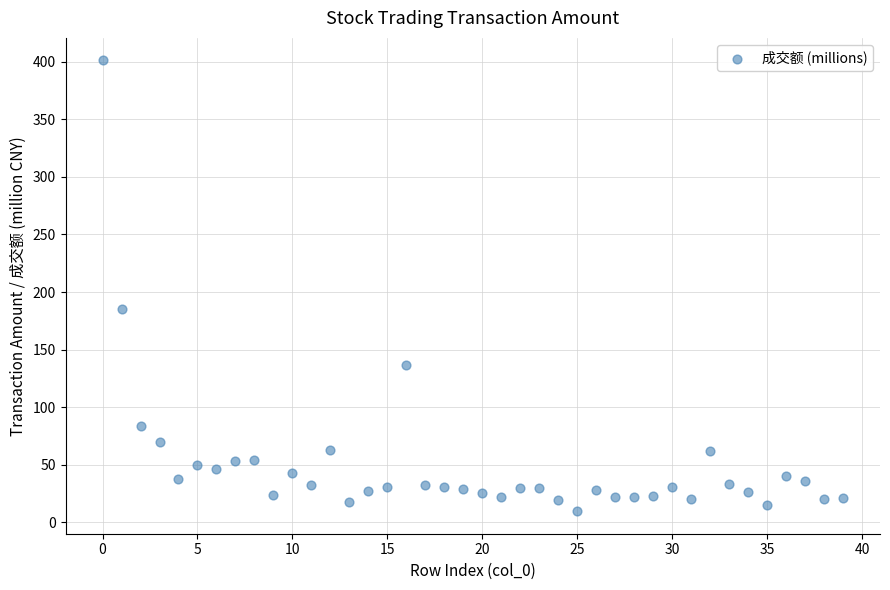

What Y value in the scatter plot is closest to 205?

185.5